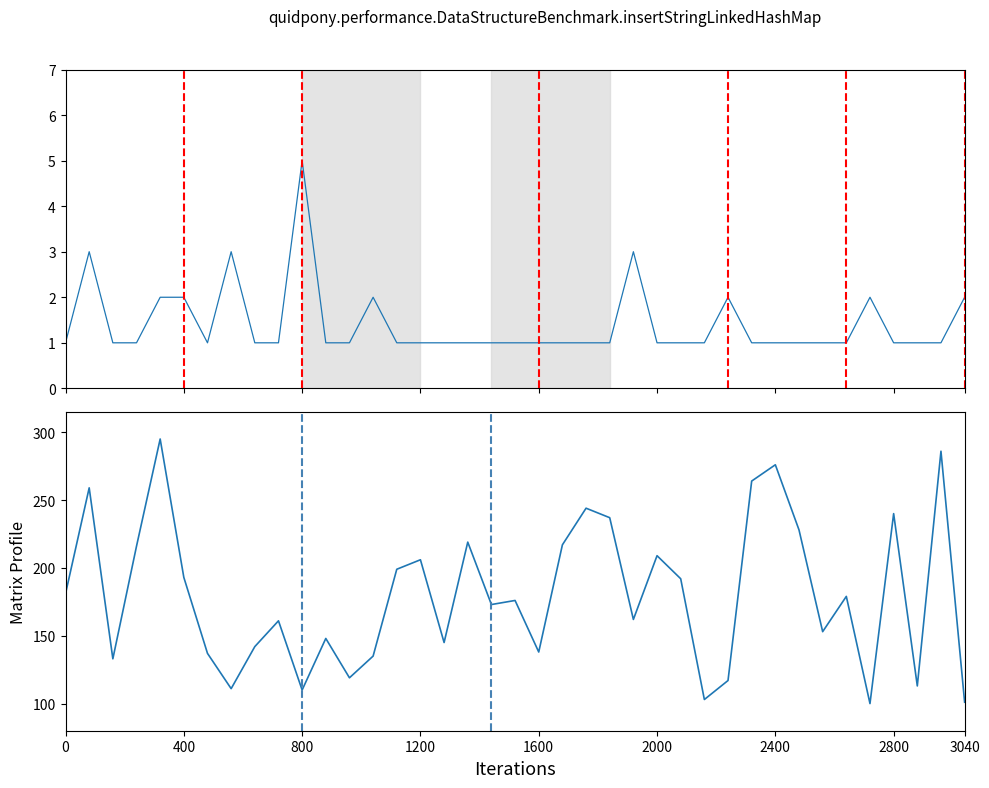

The value of num_categories at 1200 is 1. True or false?

True